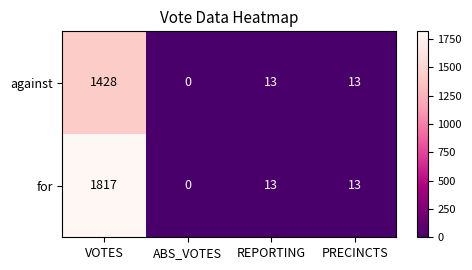

At which label does against first exceed 13?

VOTES